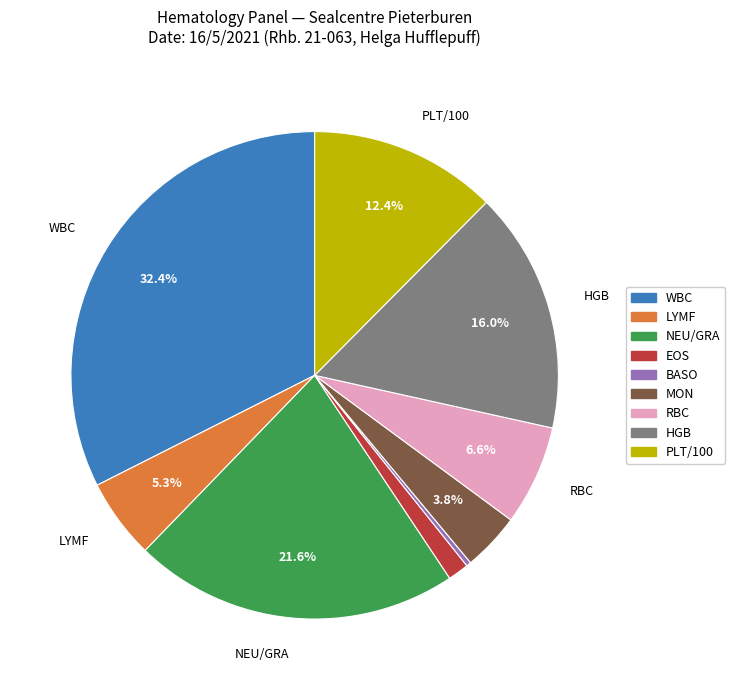

Is there any slice that represents more than half of the pie?

No